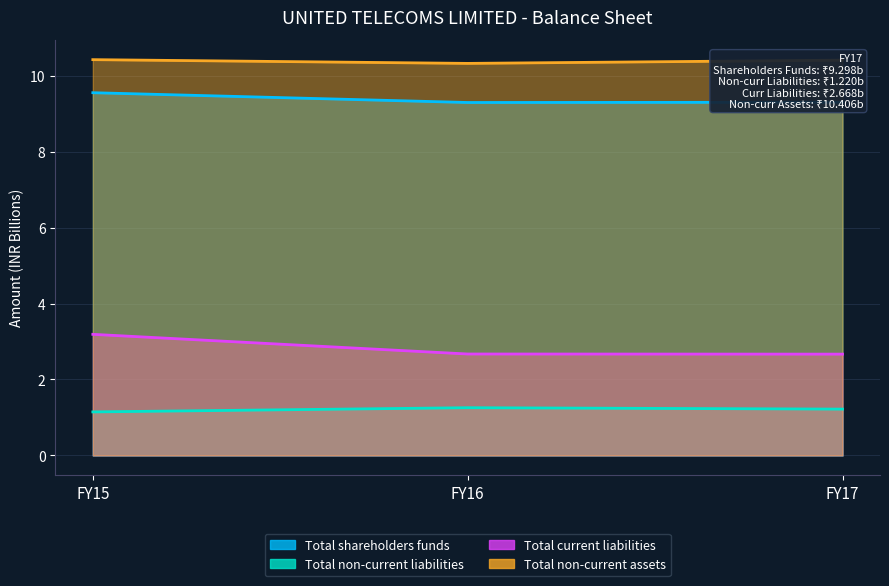

What is the difference between the maximum and minimum values in the Total non-current liabilities series?

0.1